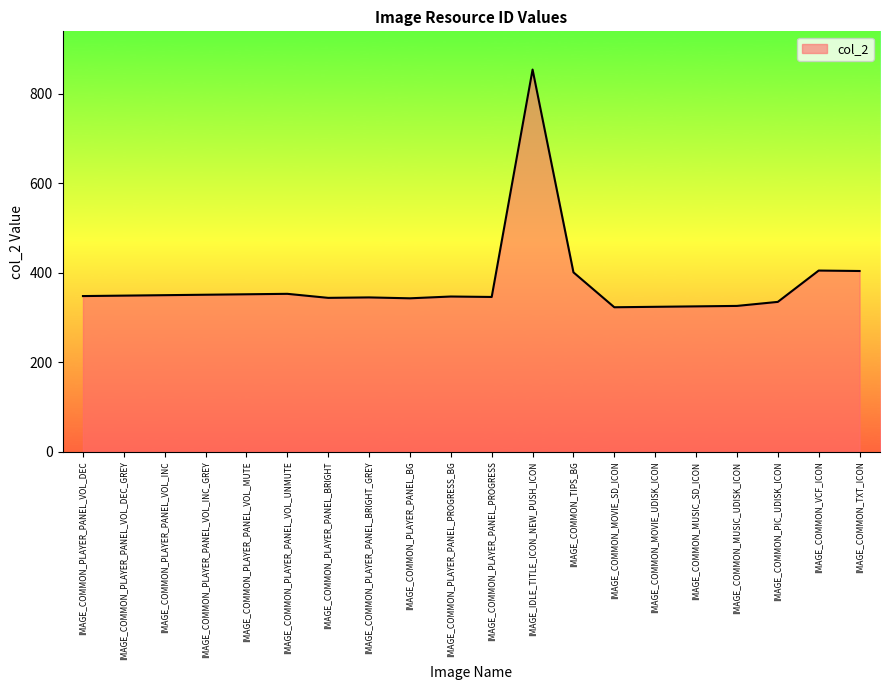

How many series are shown in this chart?

1